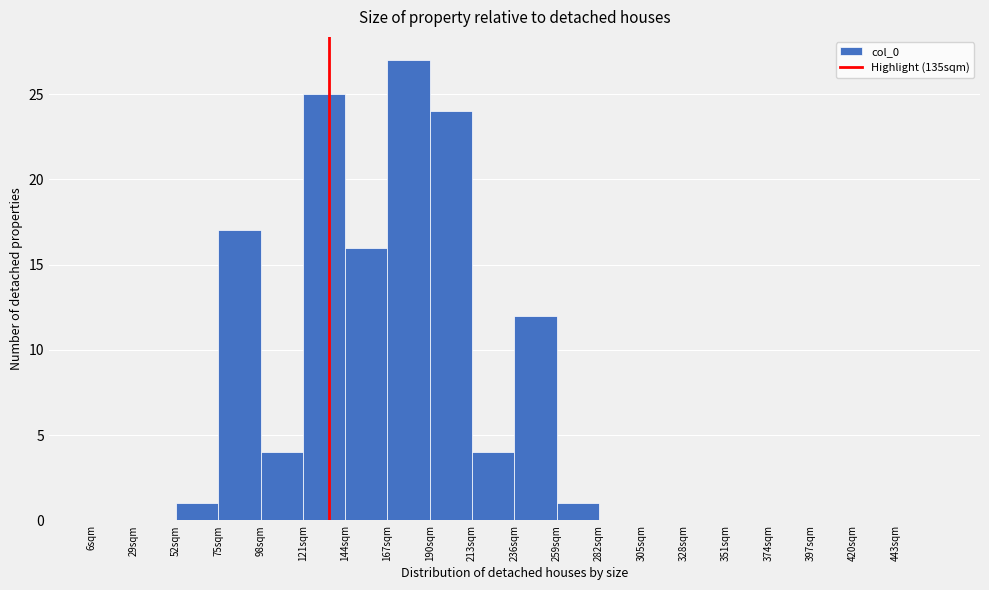

What is the height of the bar covering 52 to 75 on the x-axis? Neither the bar edges nor the heights are printed on the chart, so give them approximately, as read against the axes.

1